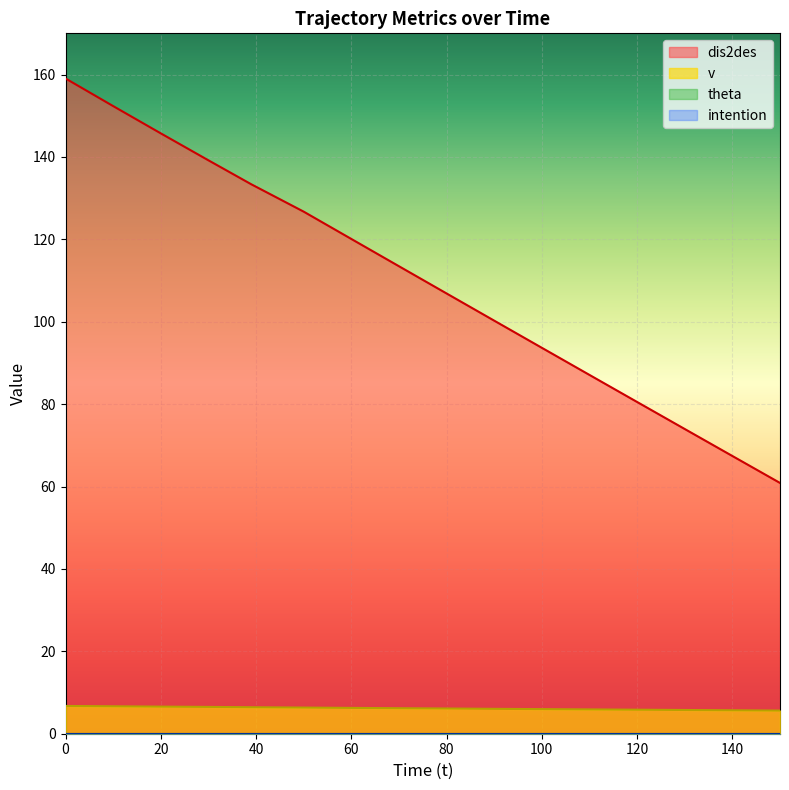

True or false: v has a value of 10.2 at 0.

False